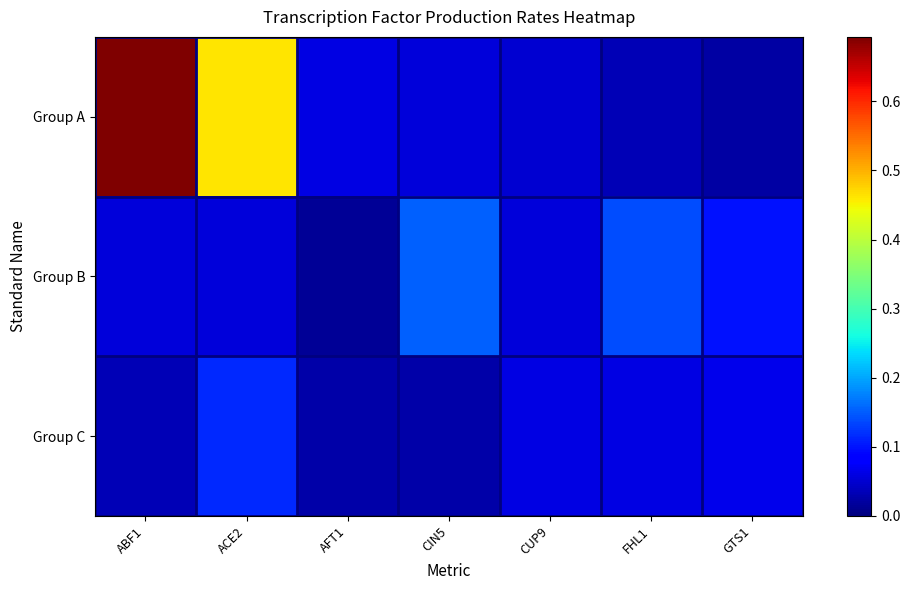

Which series has the largest range (max minus min)?

Group A